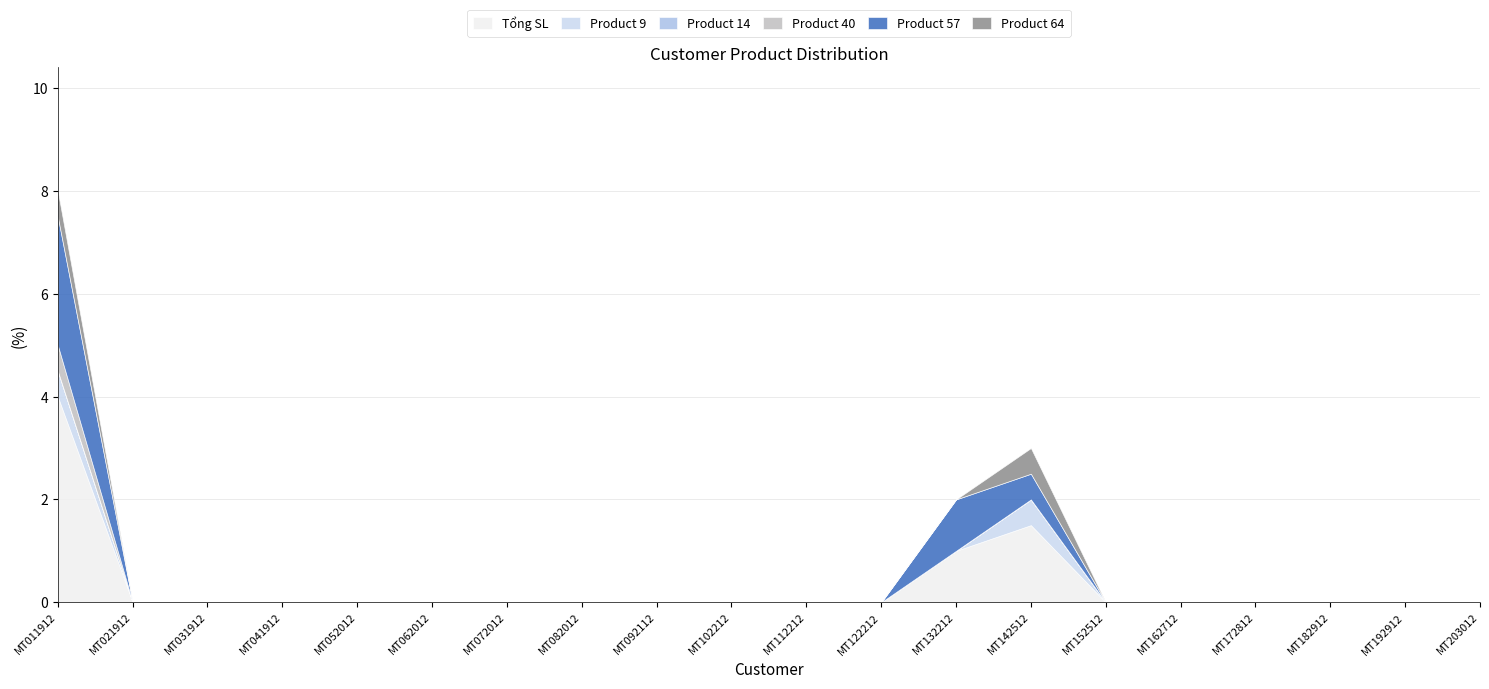

Between MT031912 and MT062012, which series saw the biggest shift?

Tổng SL